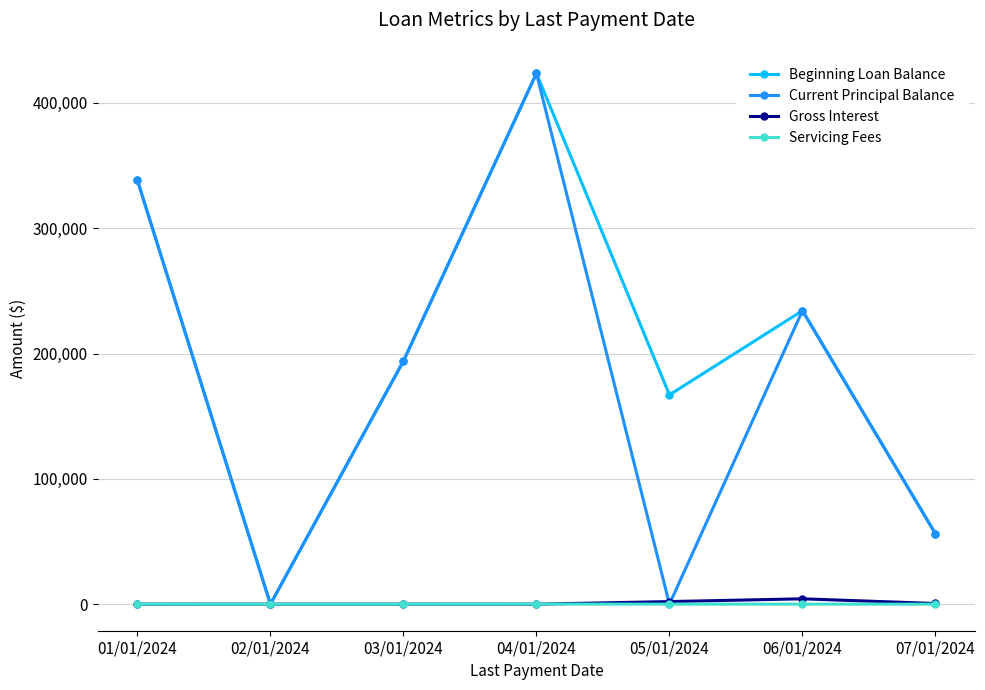

At how many categories does at least one series exceed 243136?

2